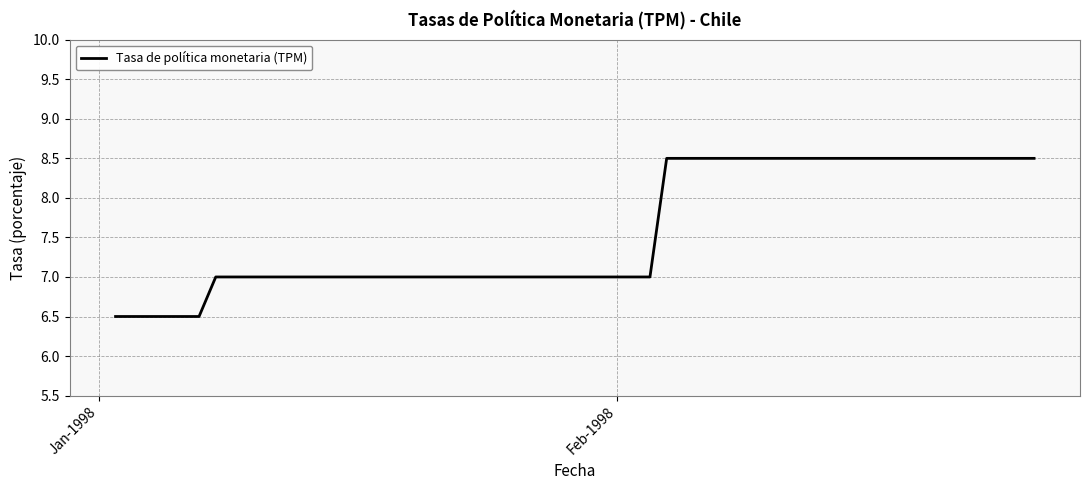

What is the difference between the maximum and minimum values?

2.0